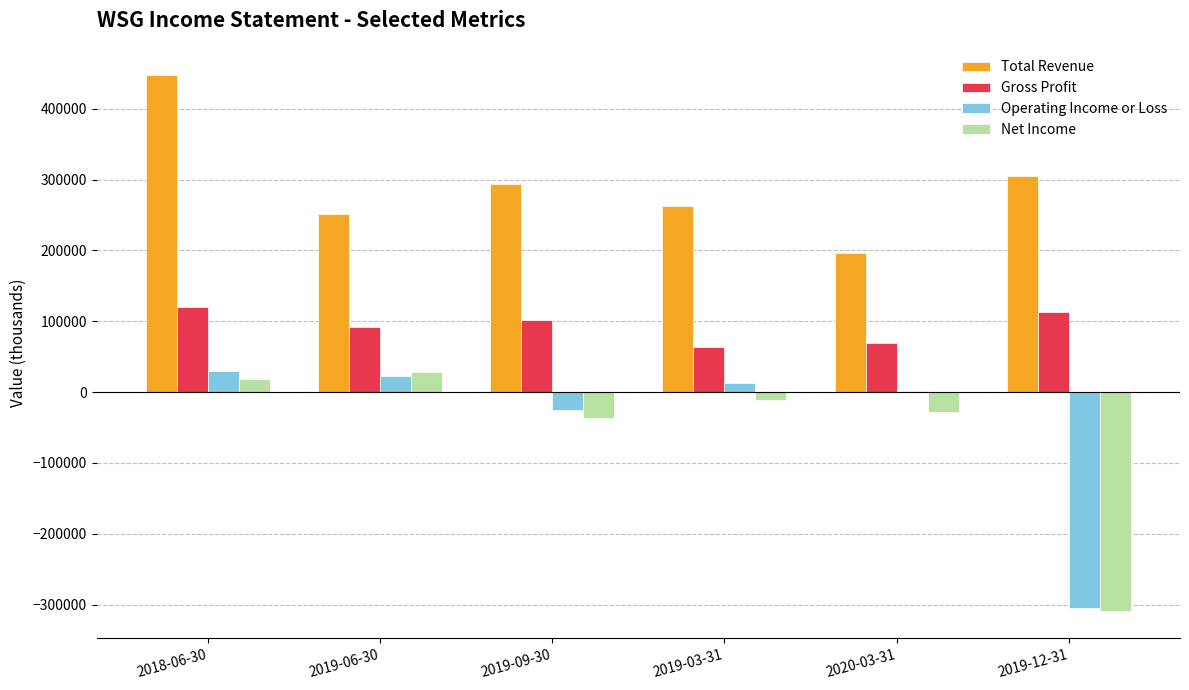

Reading right to left, transcribe all the data shown in this chart.

Total Revenue: 305600	195800	263000	293300	251000	448000
Gross Profit: 112900	69200	64100	101500	91500	119900
Operating Income or Loss: -305100	1400	13300	-25000	22500	29200
Net Income: -309800	-28300	-10600	-37400	28000	18600